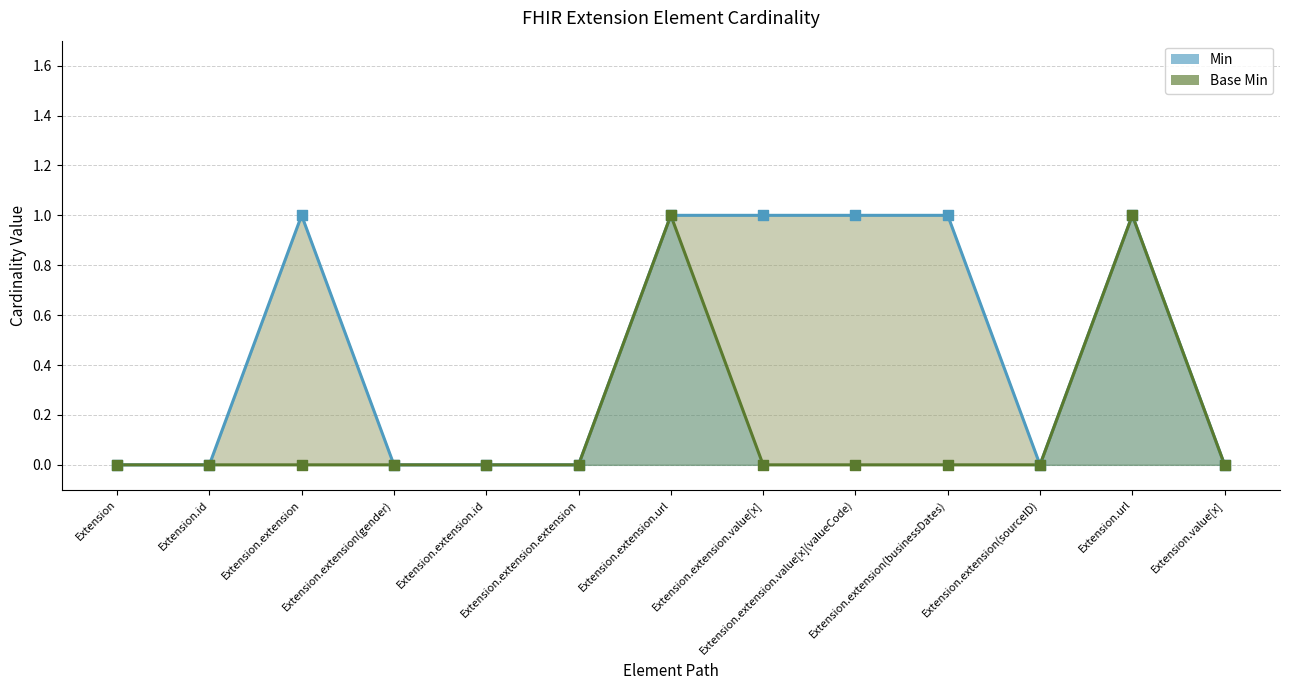

Which series has the largest total across all categories?

Min